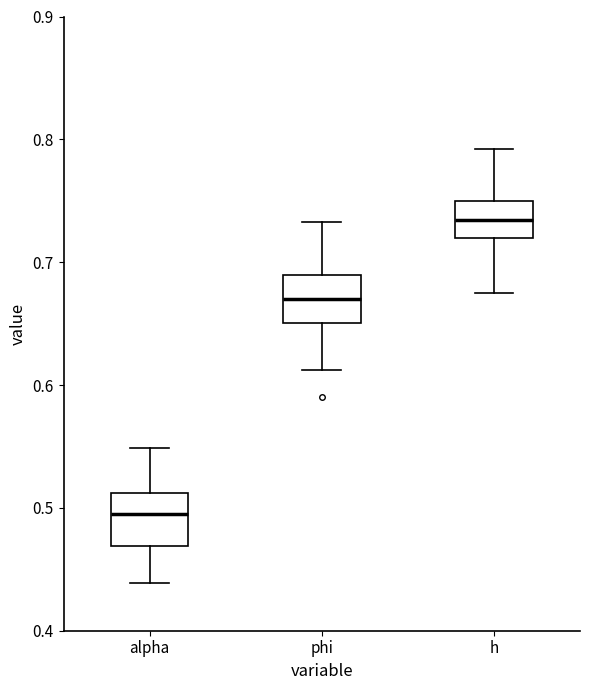

Where does the upper whisker of the box for alpha end on the y-axis? The values are not printed on the chart, so give them approximately, as read against the axis.

0.55